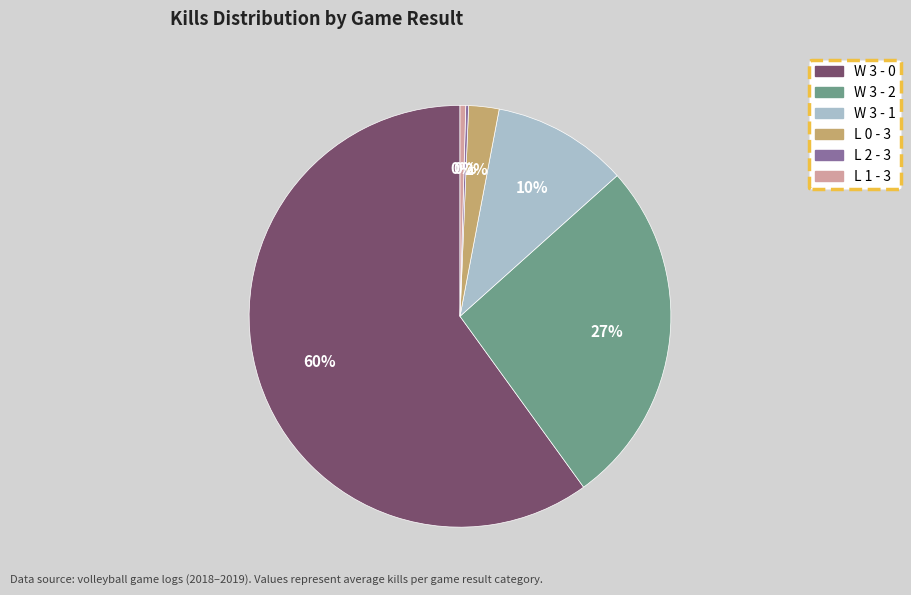

Do L 0 - 3 and W 3 - 1 together represent more than half of the pie?

No